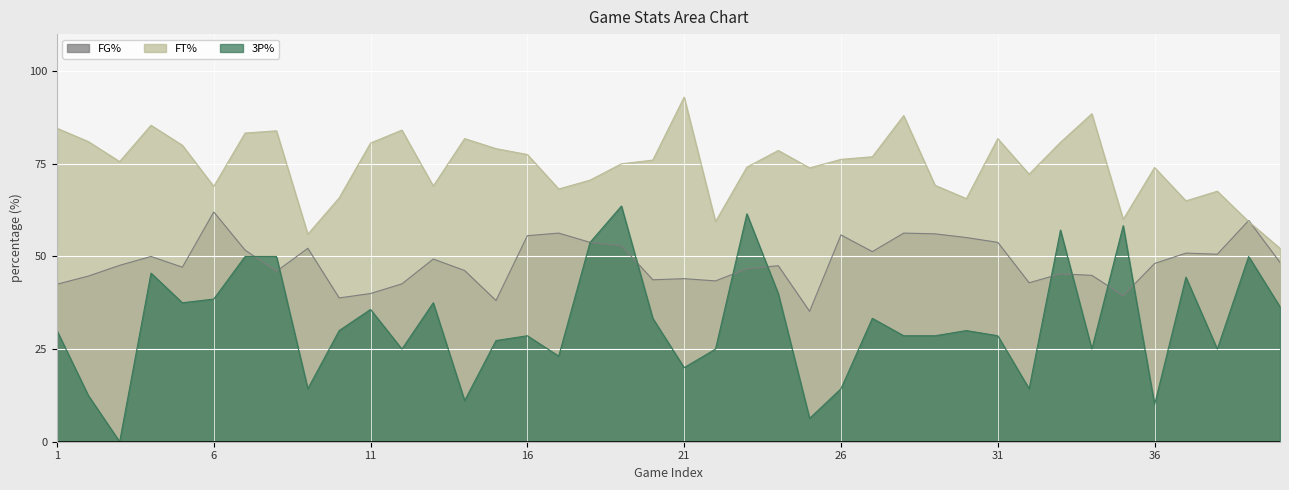

What are all the series names shown in the legend?

FG%, FT%, 3P%